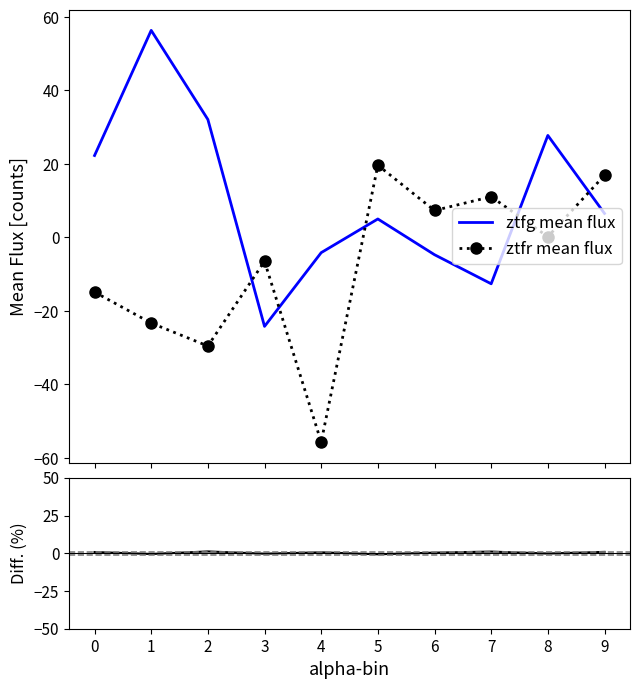

Count the number of data series in this chart.

3